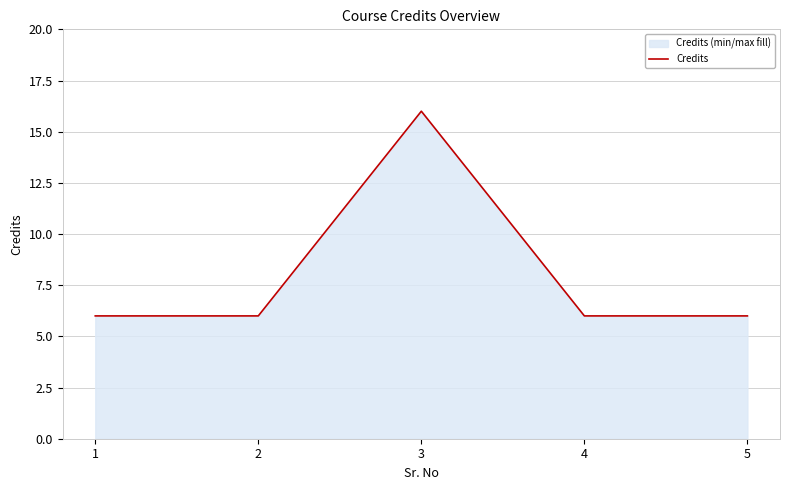

What is the value of the 3rd point from the left?

16